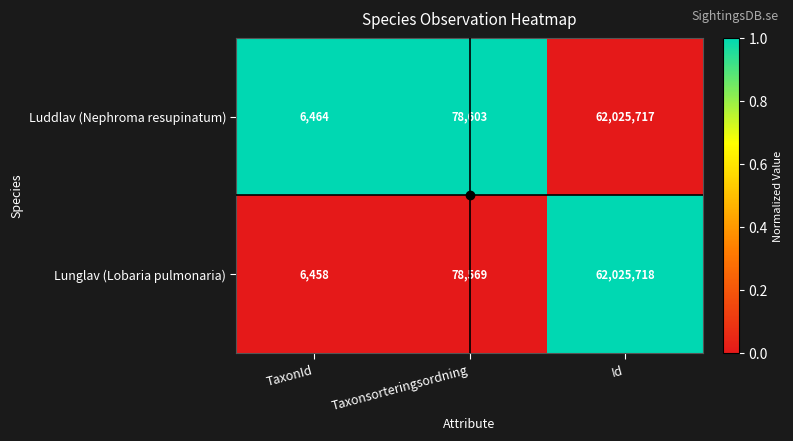

What is the difference between the second highest and minimum values in the Luddlav (Nephroma resupinatum) series?

72139